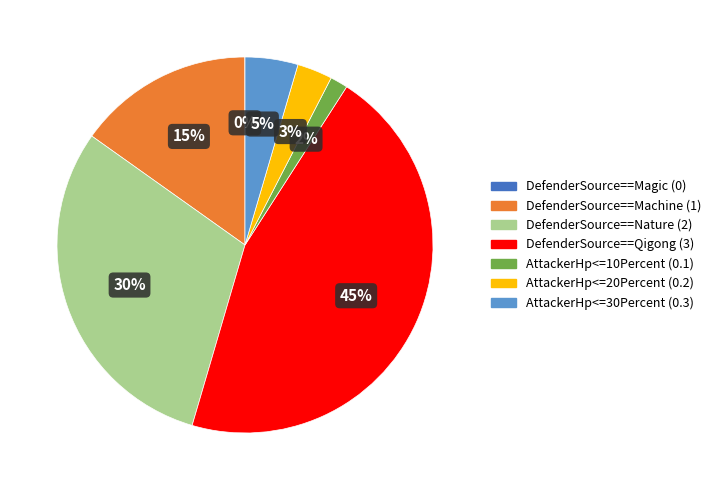

Is there a majority slice in this chart?

No